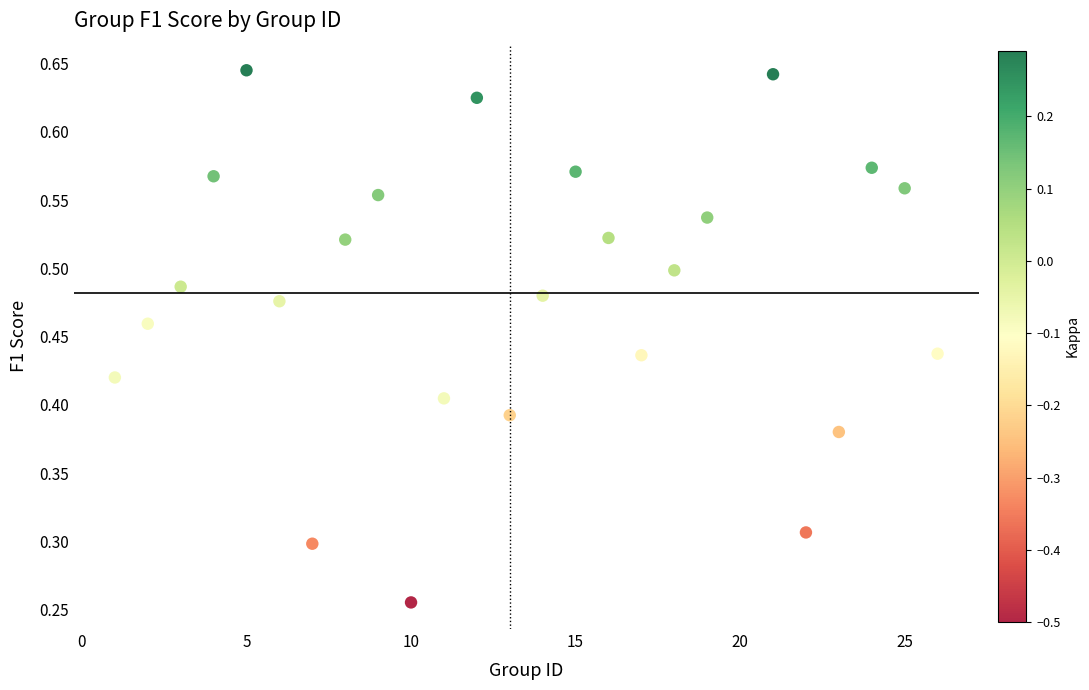

What is the range of X values (max minus min)?

25.0